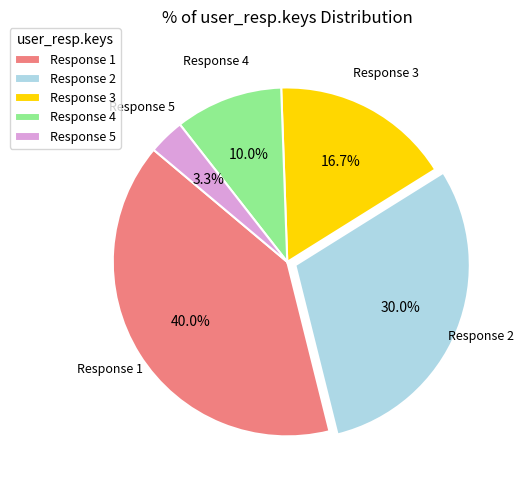

Is Response 4 the majority of the pie?

No